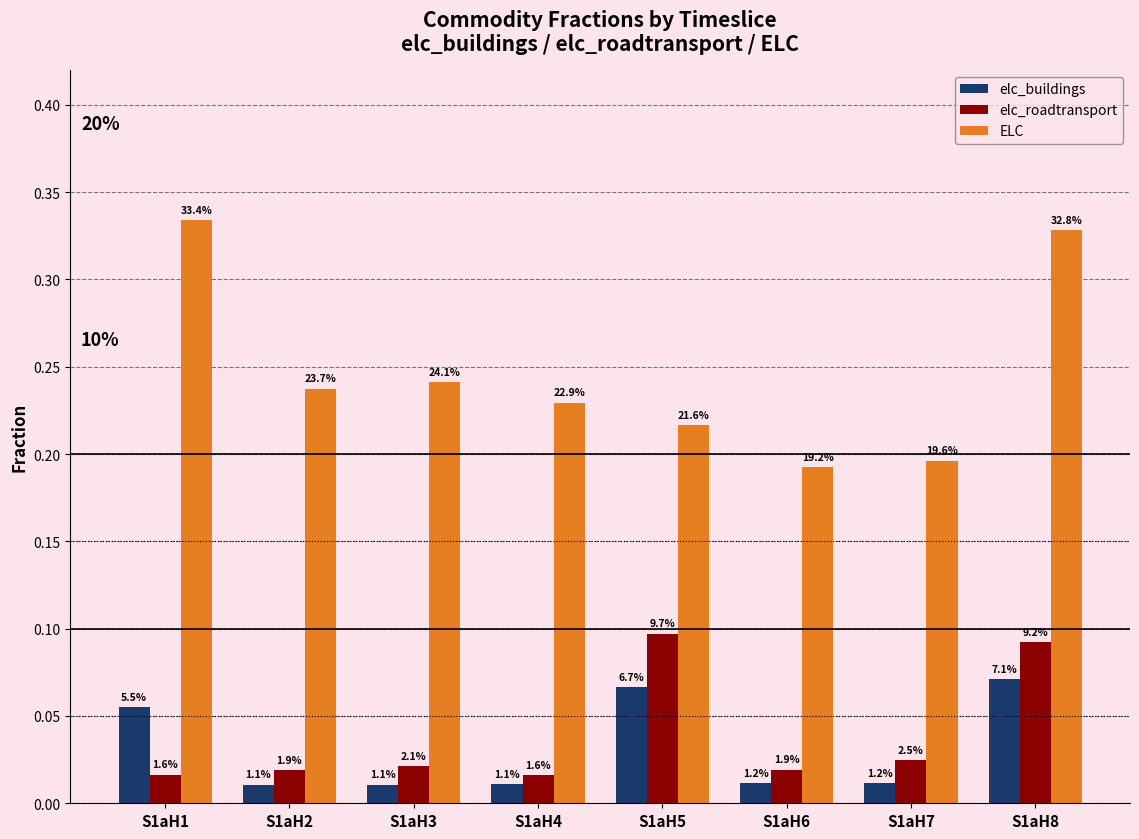

Rank the series by their maximum value, from lowest to highest.

elc_buildings, elc_roadtransport, ELC